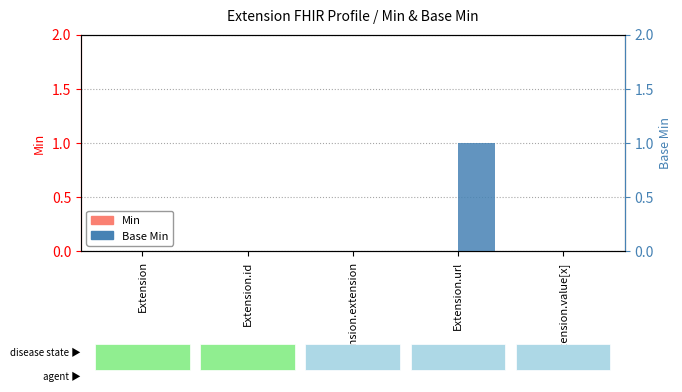

What are all the series names shown in the legend?

Min, Base Min